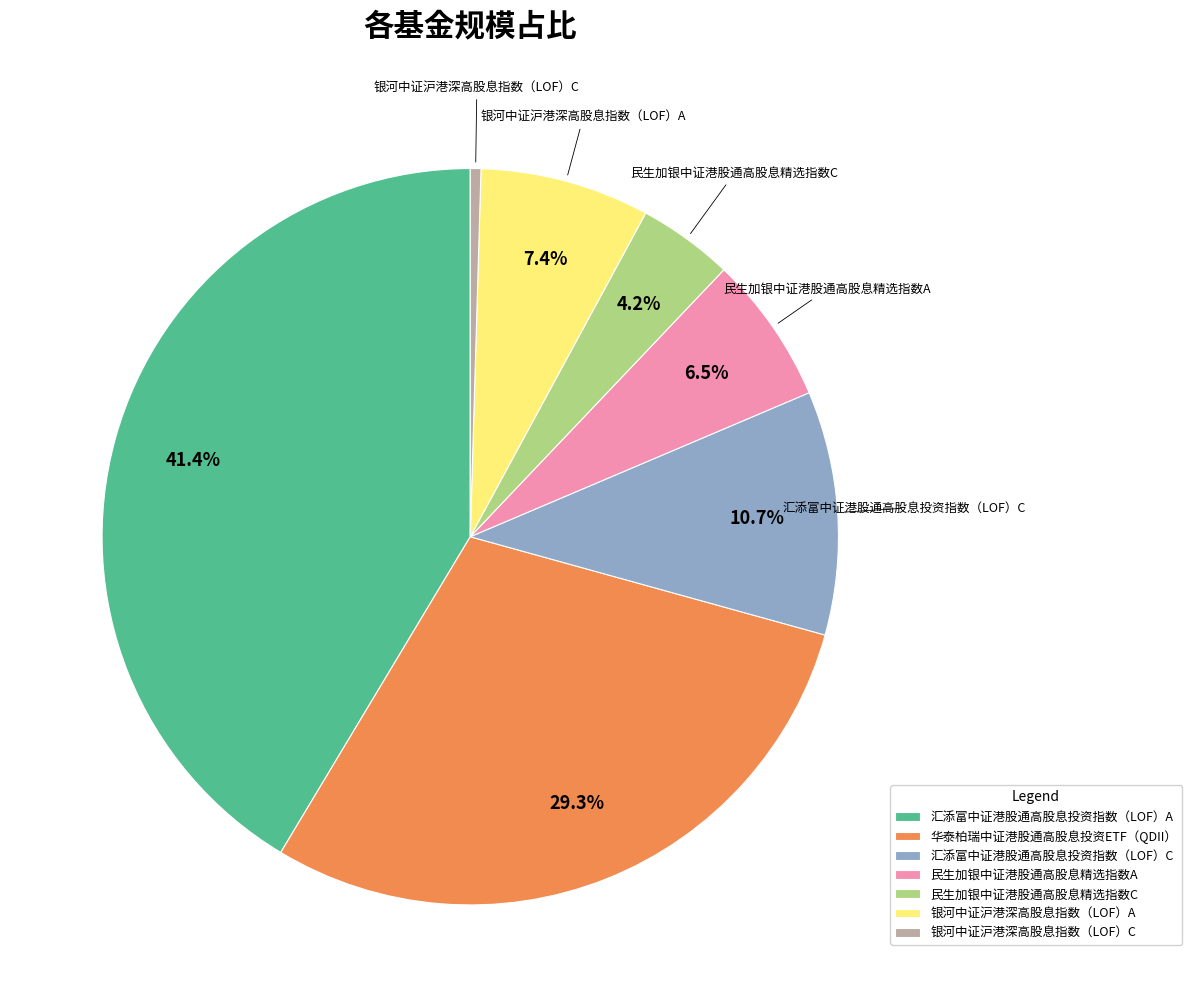

What portion of the pie excludes 银河中证沪港深高股息指数（LOF）A?

92.6%